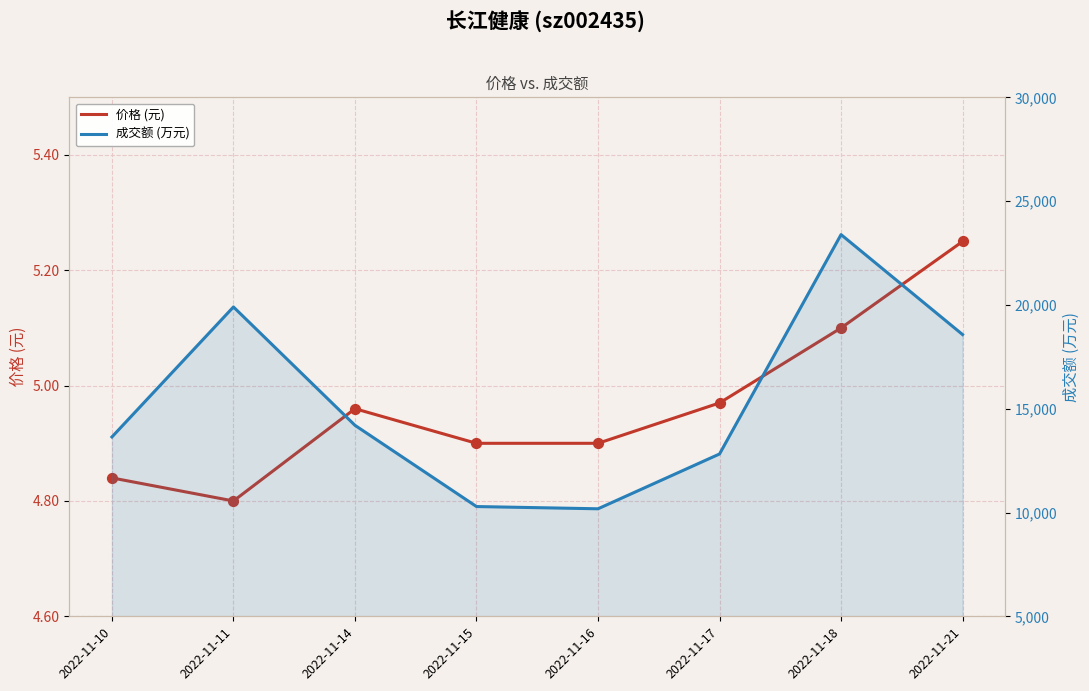

Which series contains the lowest Y value?

价格 (元)